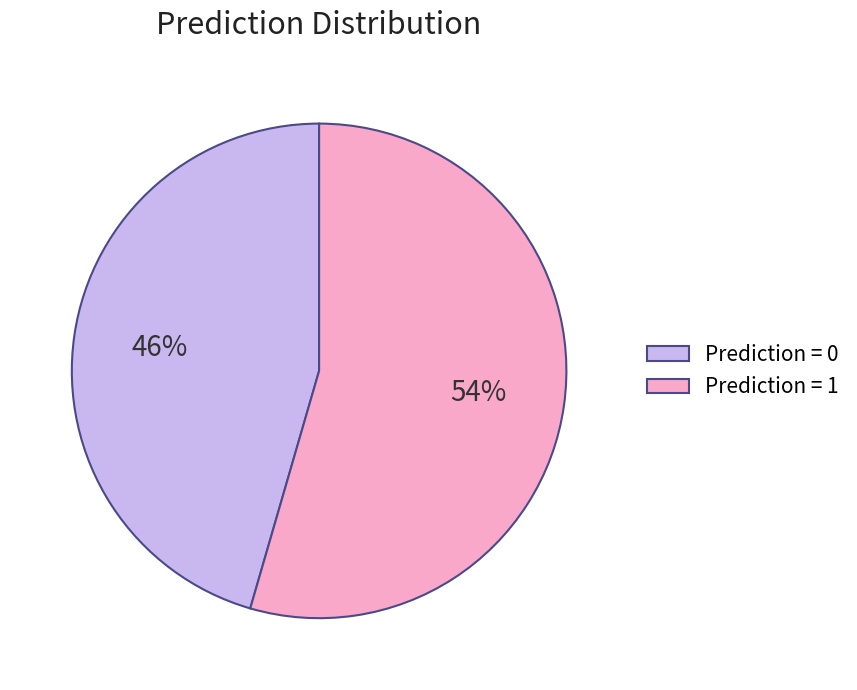

Is it true that Prediction = 0 is 38% of the pie?

False